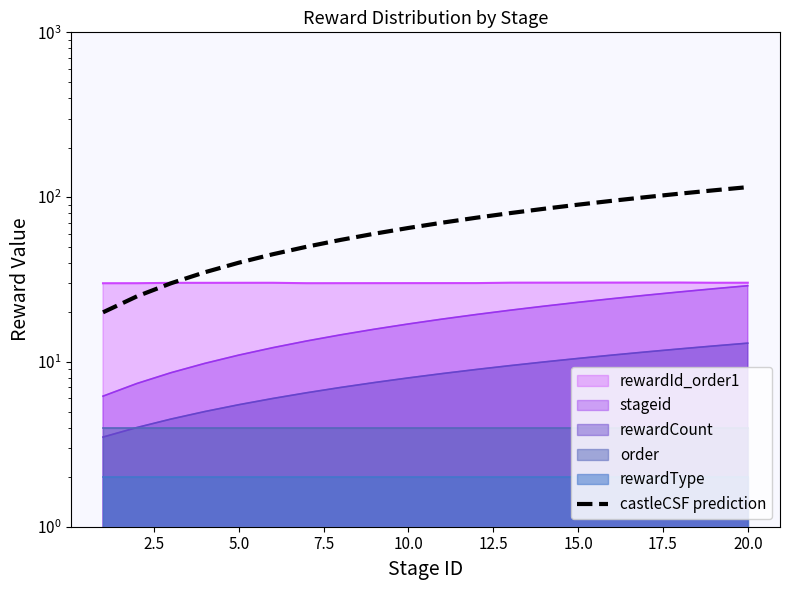

Reading left to right, what are all the values shown in this chart?

20	25	30	35	40	45	50	55	60	65	70	75	80	85	90	95	100	105	110	115